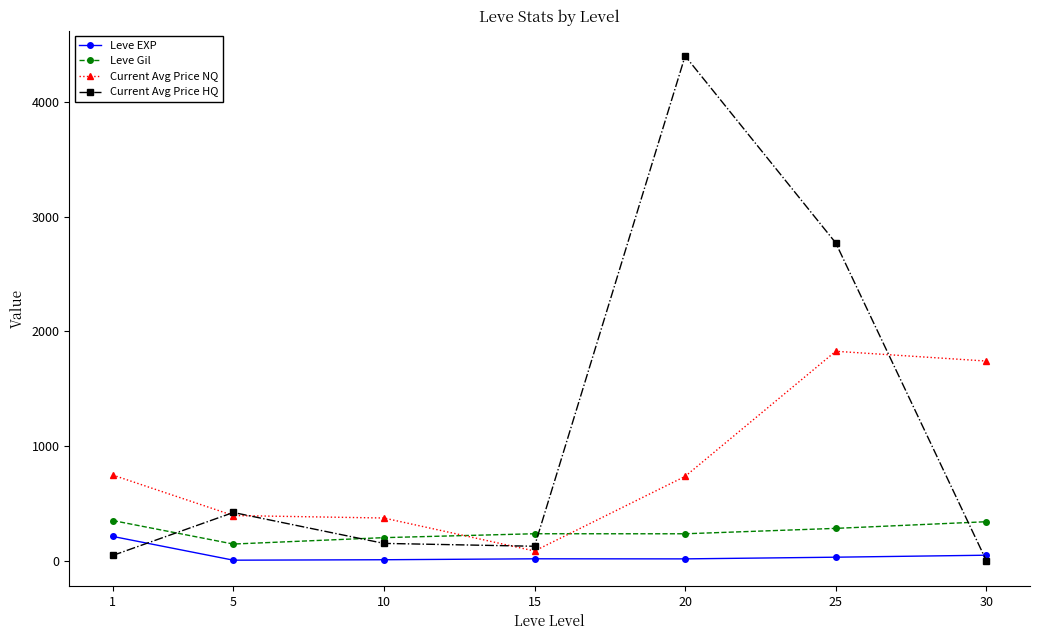

Is the value of Current Avg Price NQ at 20 greater than the value of Leve Gil at 5?

Yes